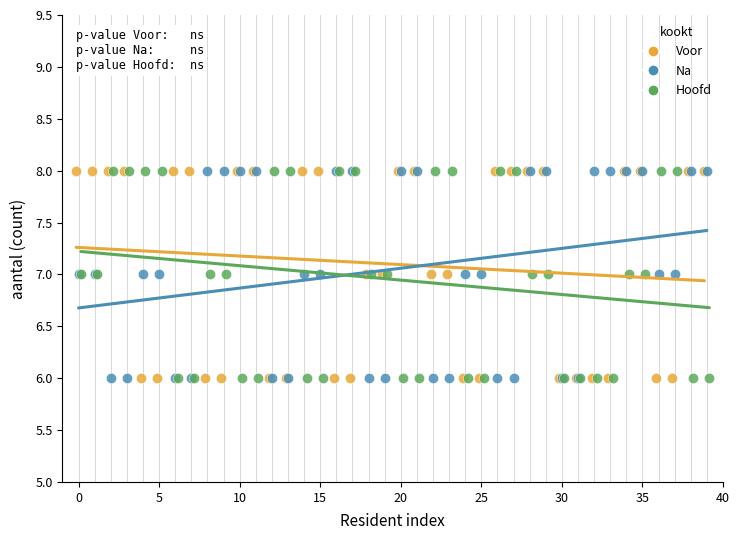

What are all the series names shown in the legend?

Voor, Na, Hoofd